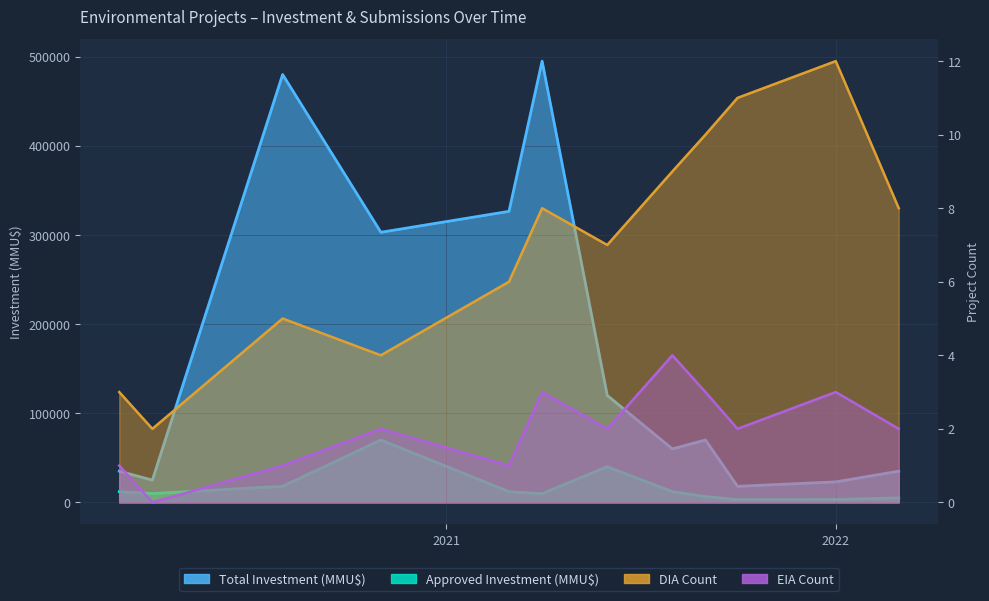

True or false: DIA Count has a value of 2 at 2021-03.

False